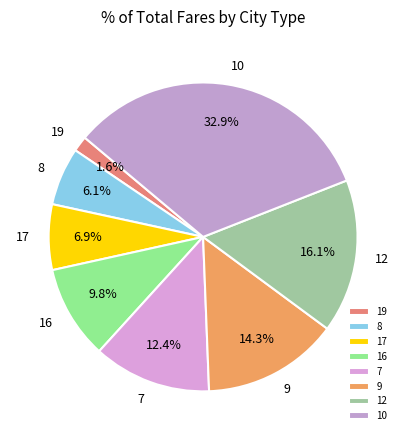

Does 10 represent more than half of the total?

No